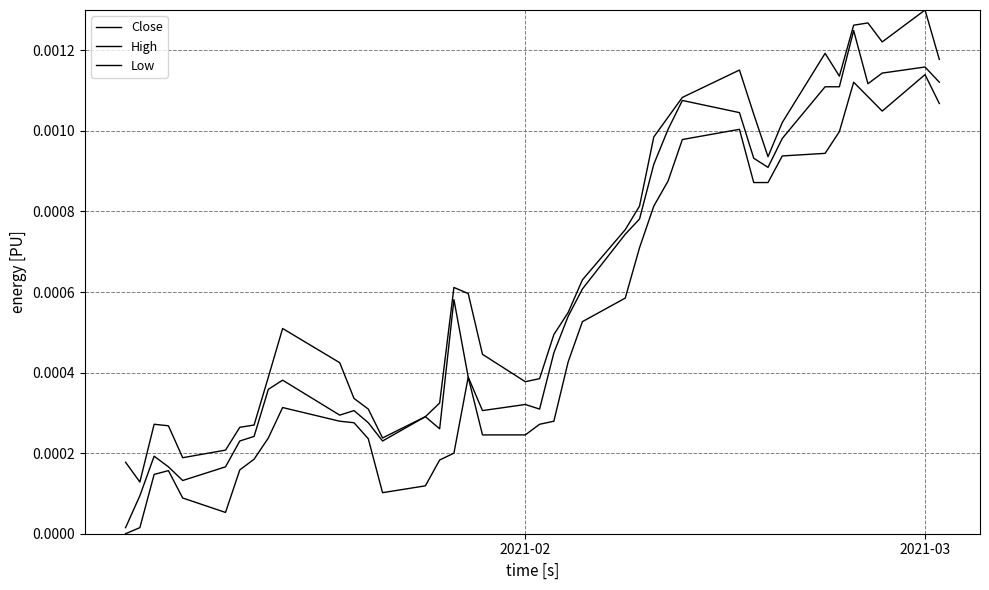

At which label is Close closest to 0?

2021-02